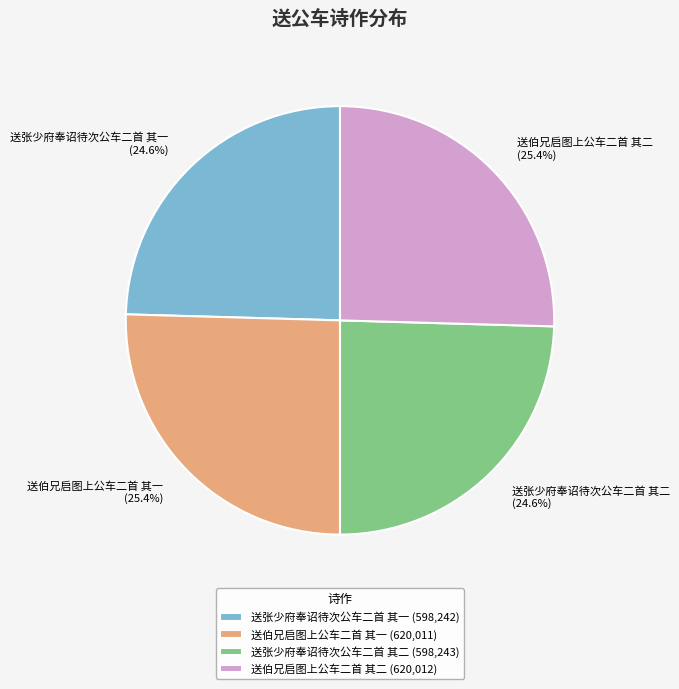

Approximately how many times larger is the value at 送伯兄启图上公车二首 其二 compared to 送张少府奉诏待次公车二首 其一?

1.0